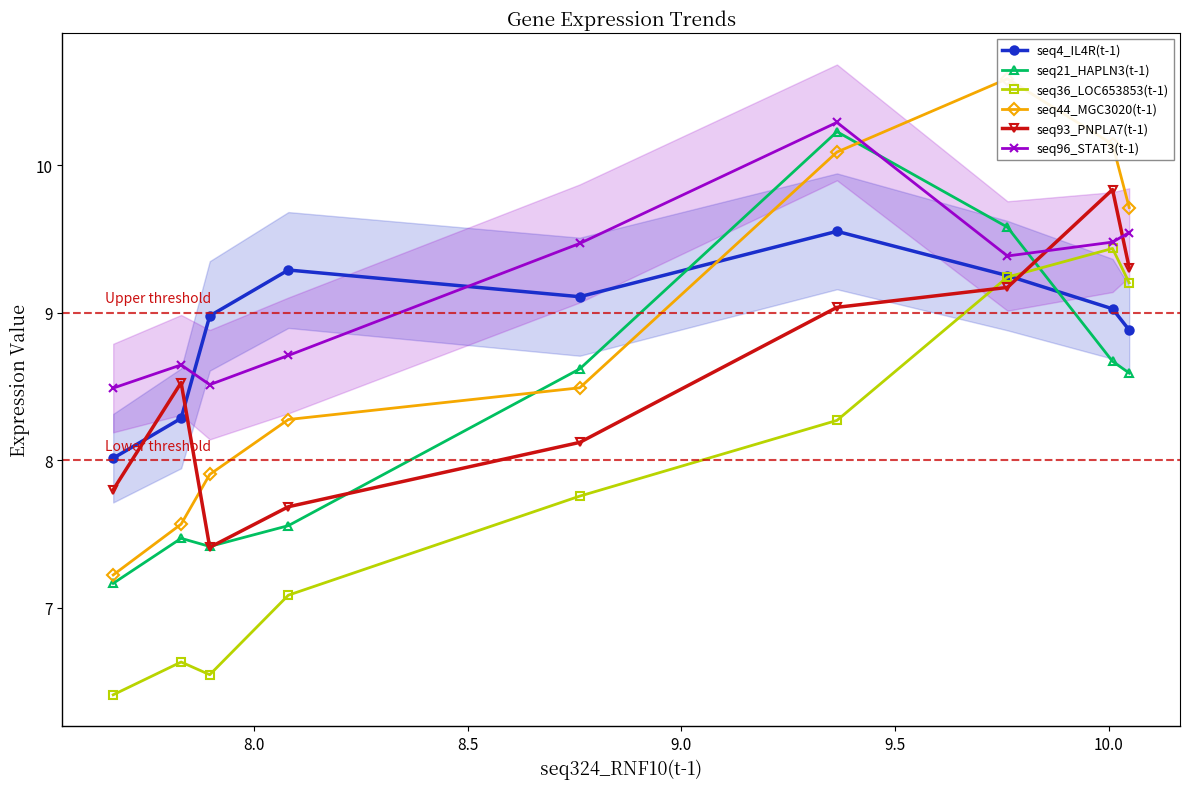

What is the highest value of the seq4_IL4R(t-1) series?

9.6